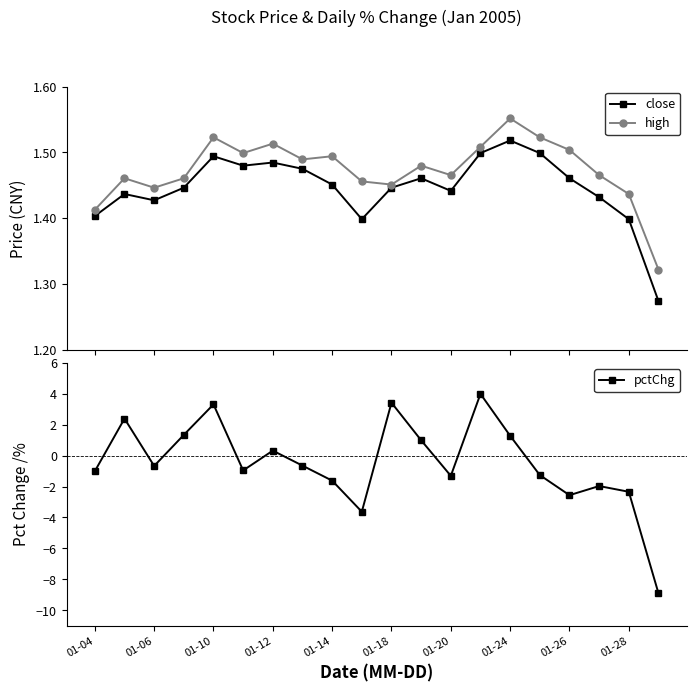

Where is high nearest to the value 1?

19